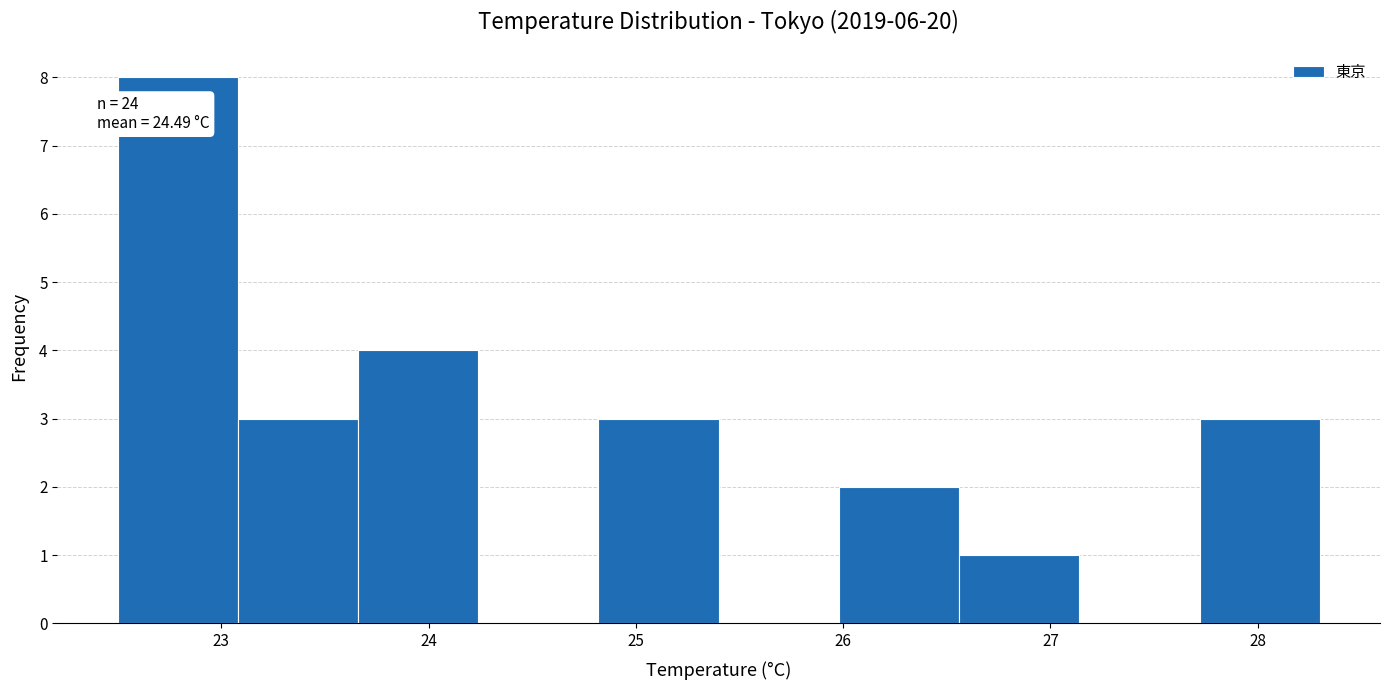

Over which range of the x-axis is the bar tallest?

22.50 to 23.08